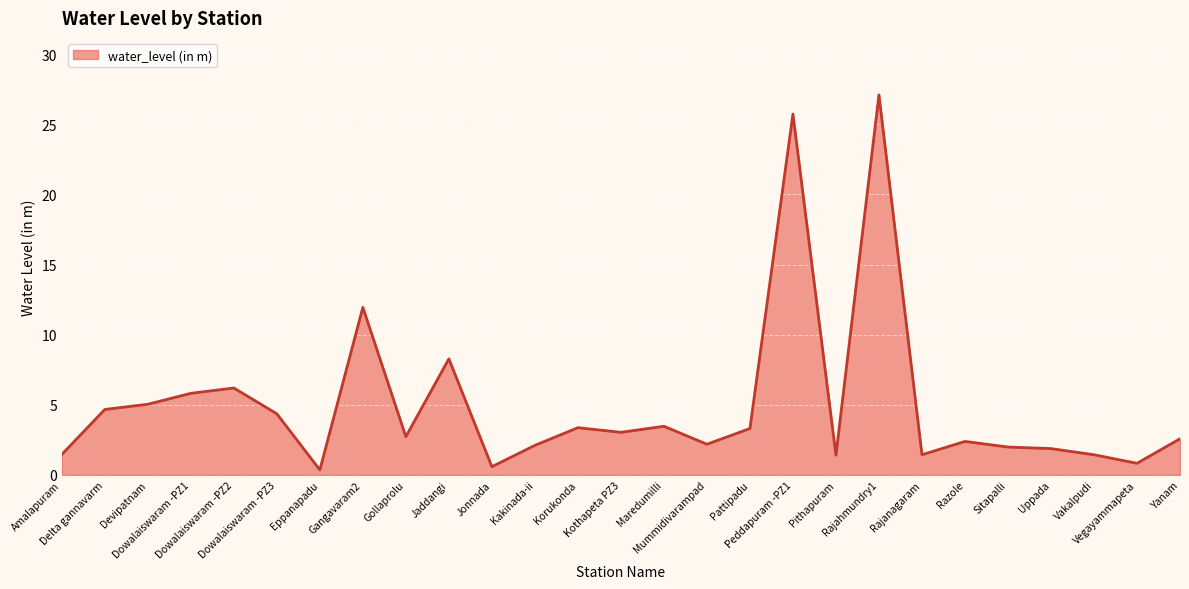

The value at Mummidivarampad is 2.2. True or false?

True